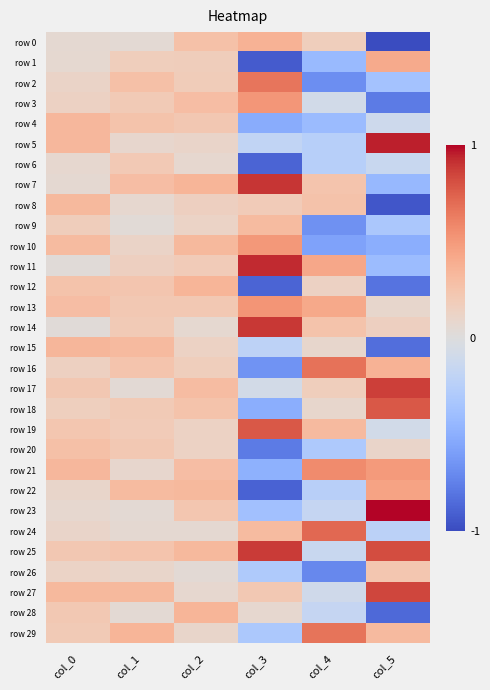

At which category is the sum across all series the highest?

col_2